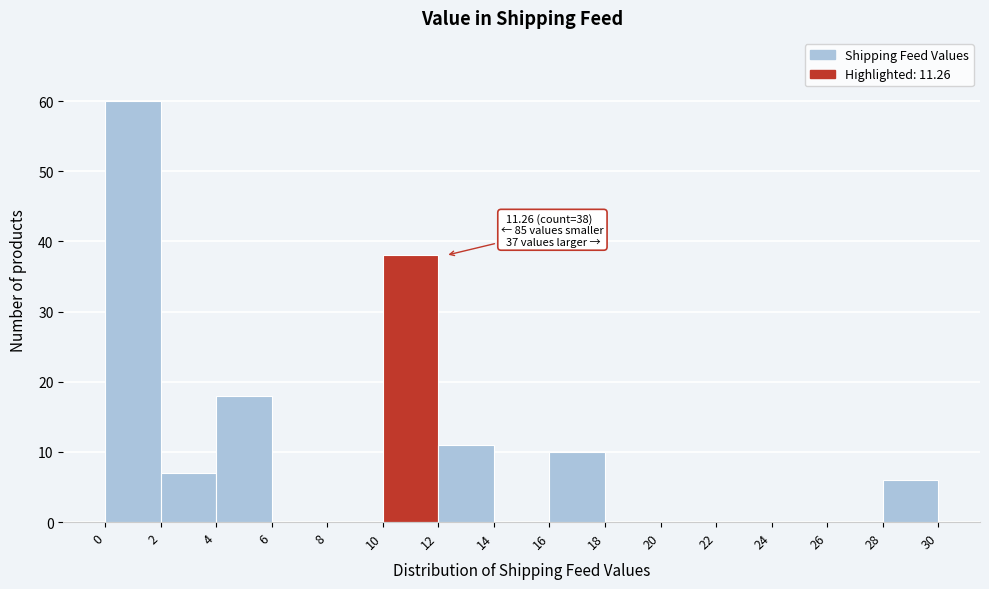

Which range on the x-axis has the tallest bar?

0 to 2